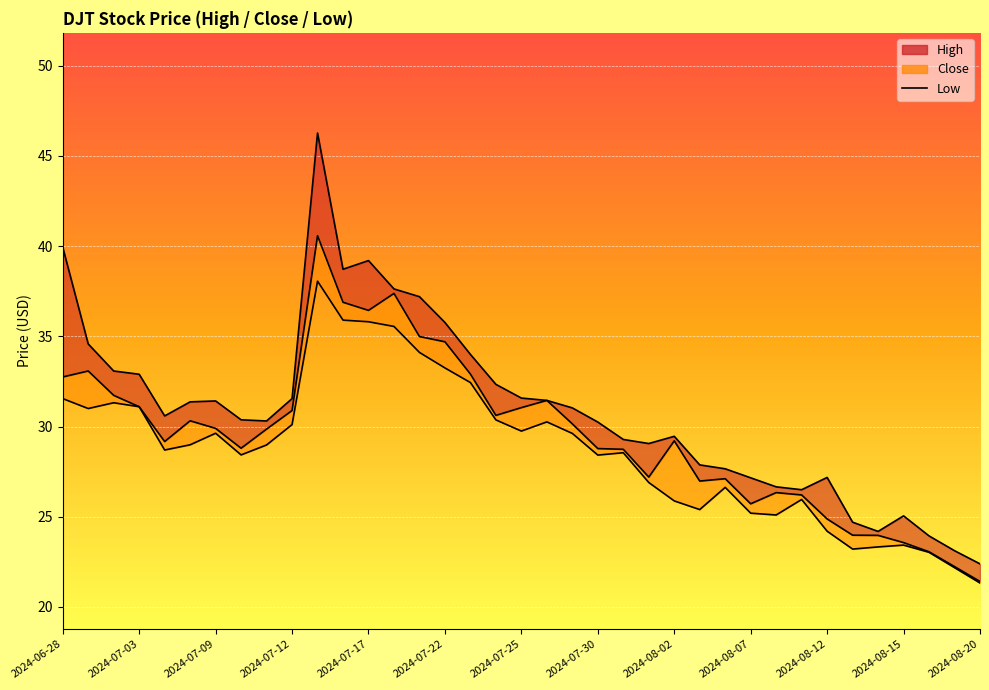

True or false: the data shows 4.9 at 34.

False